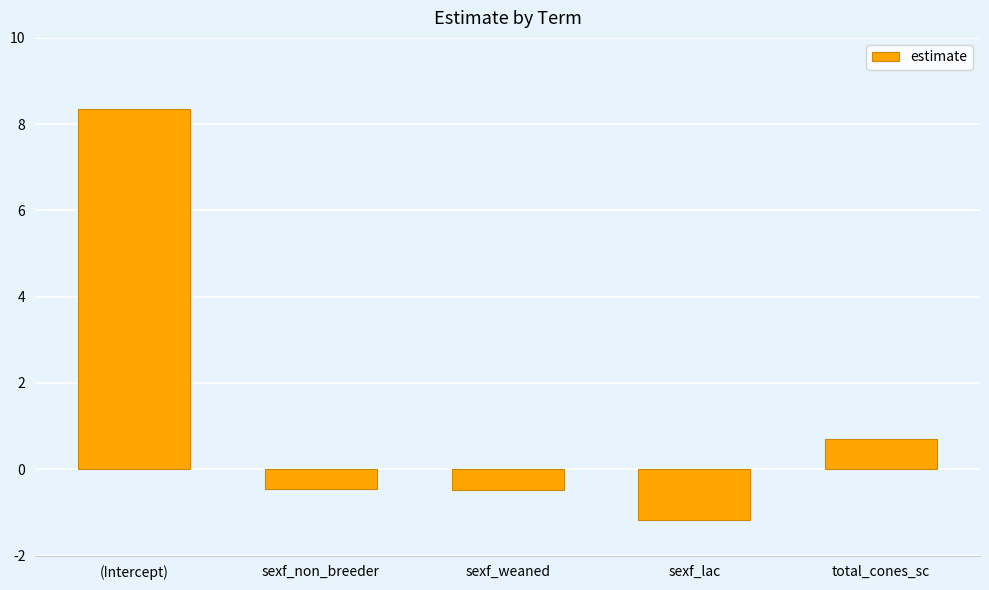

Reading left to right, transcribe all the data shown in this chart.

(Intercept)=8.4	sexf_non_breeder=-0.5	sexf_weaned=-0.5	sexf_lac=-1.2	total_cones_sc=0.7